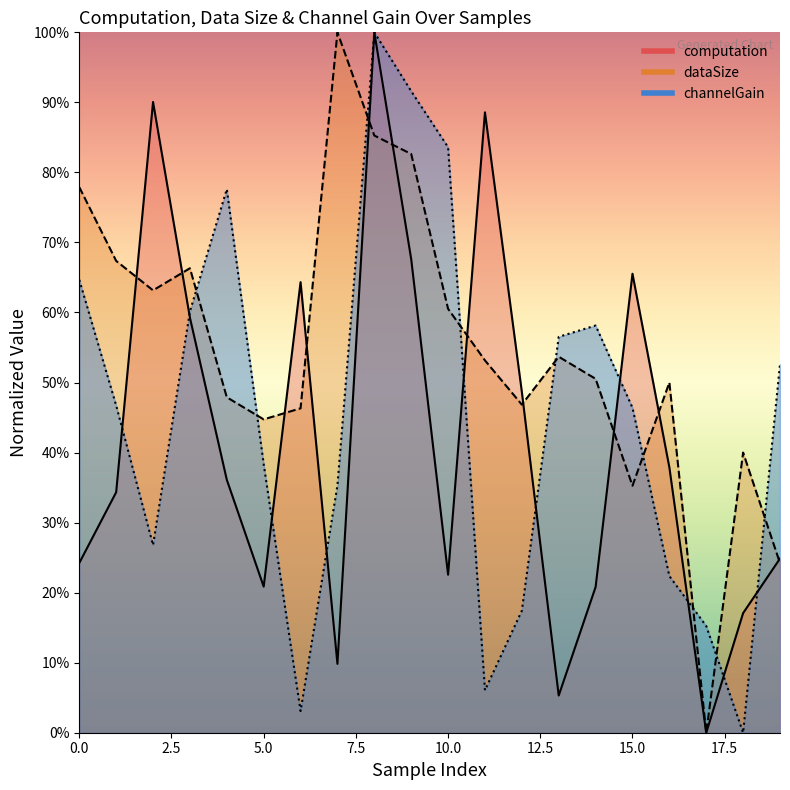

What is the value of the computation point at the 12th from the left?

0.9